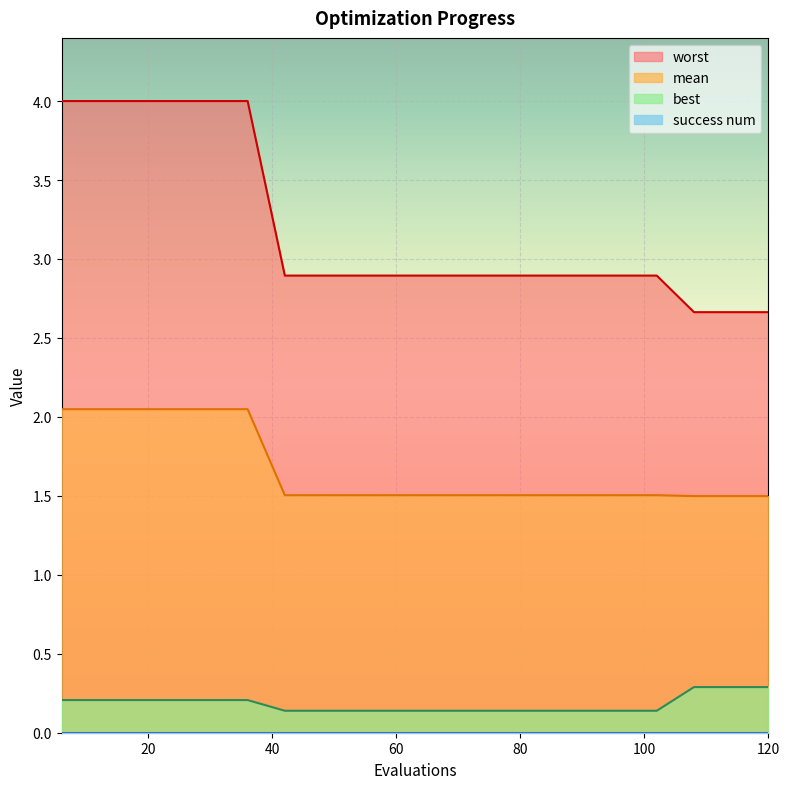

What value does the best series have at 78?

0.1